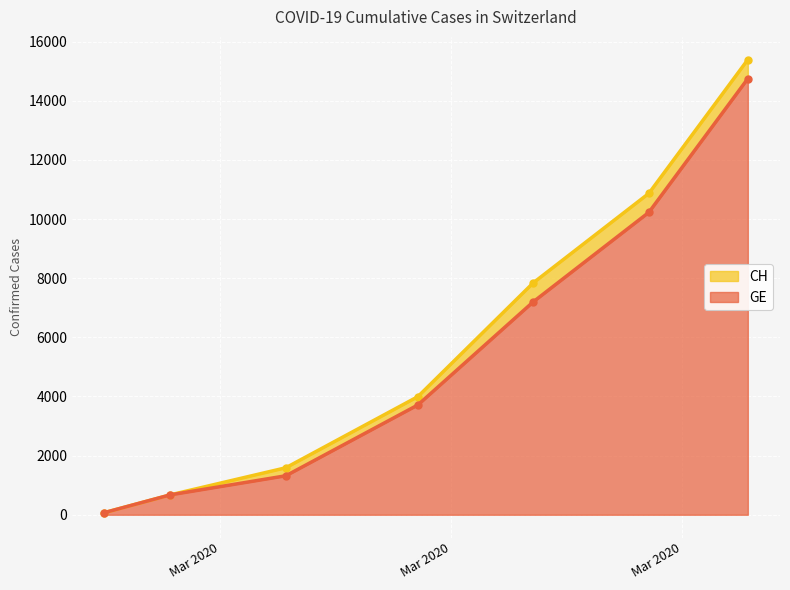

What is the greatest value displayed?

15390